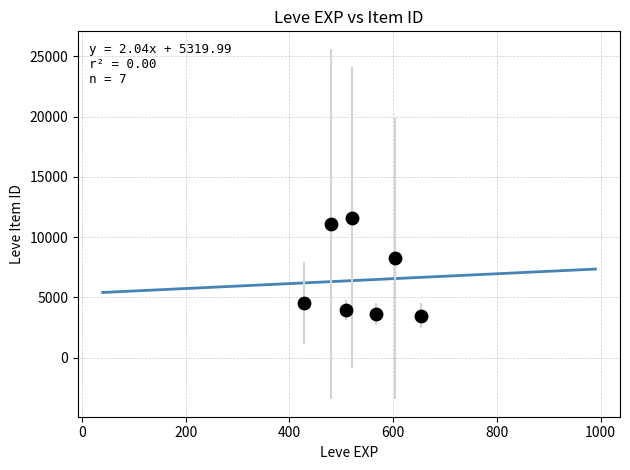

What is the average Y value?

6646.0